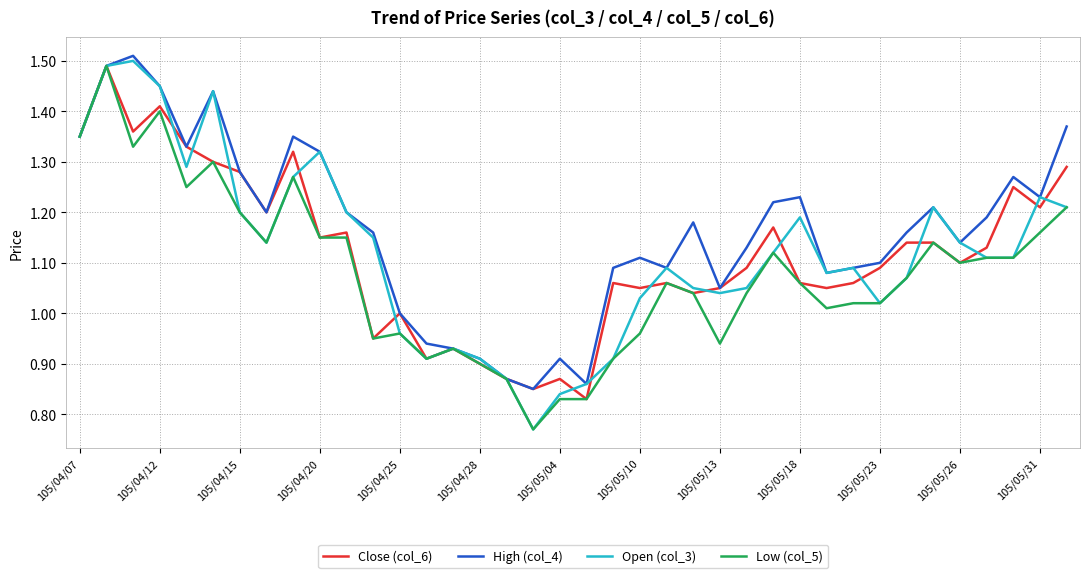

Does the chart have visible grid lines?

Yes